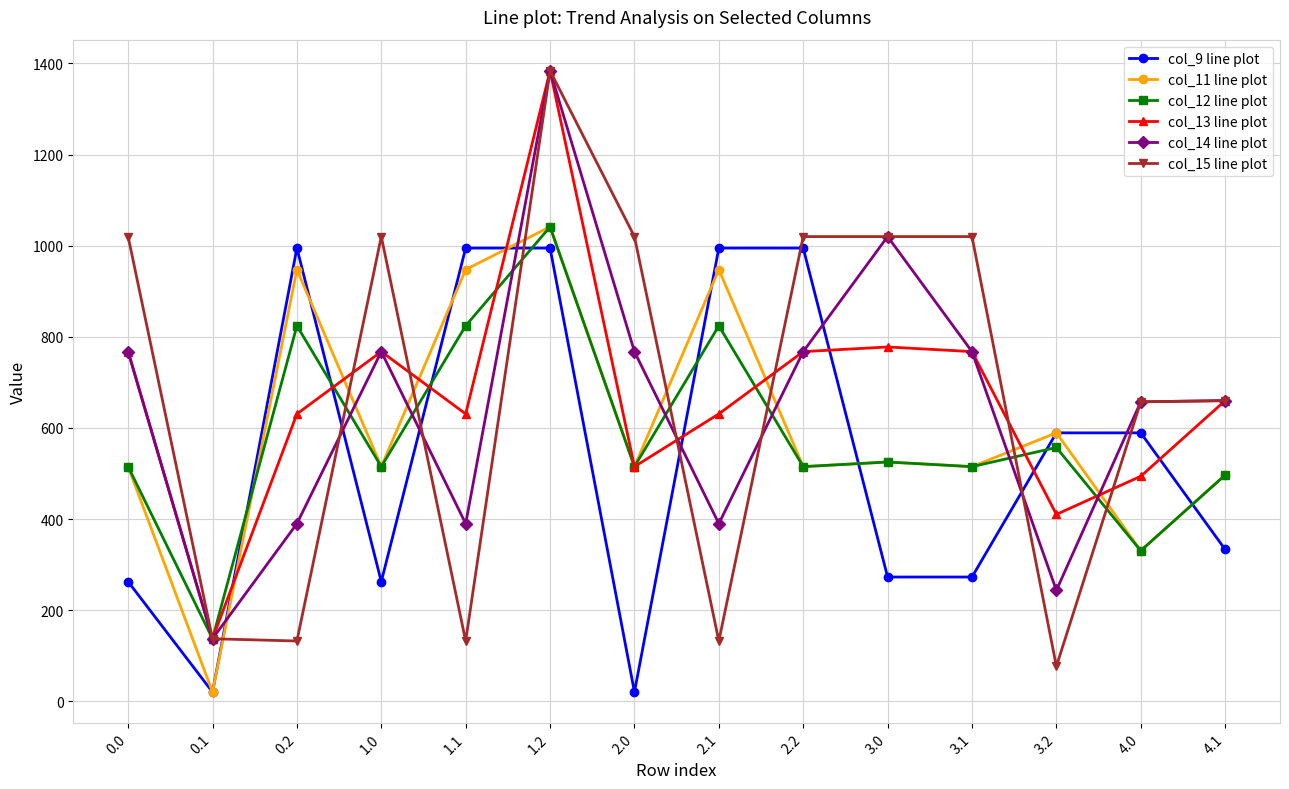

At how many categories does at least one series exceed 976?

10